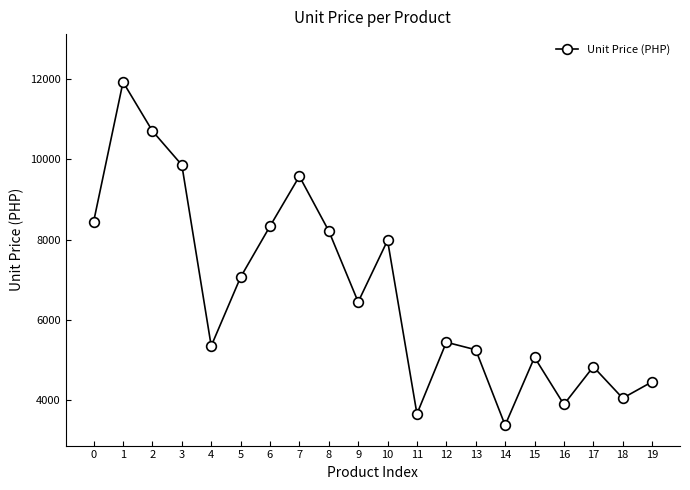

What is the ratio of the value at 16 to the value at 11?

1.1